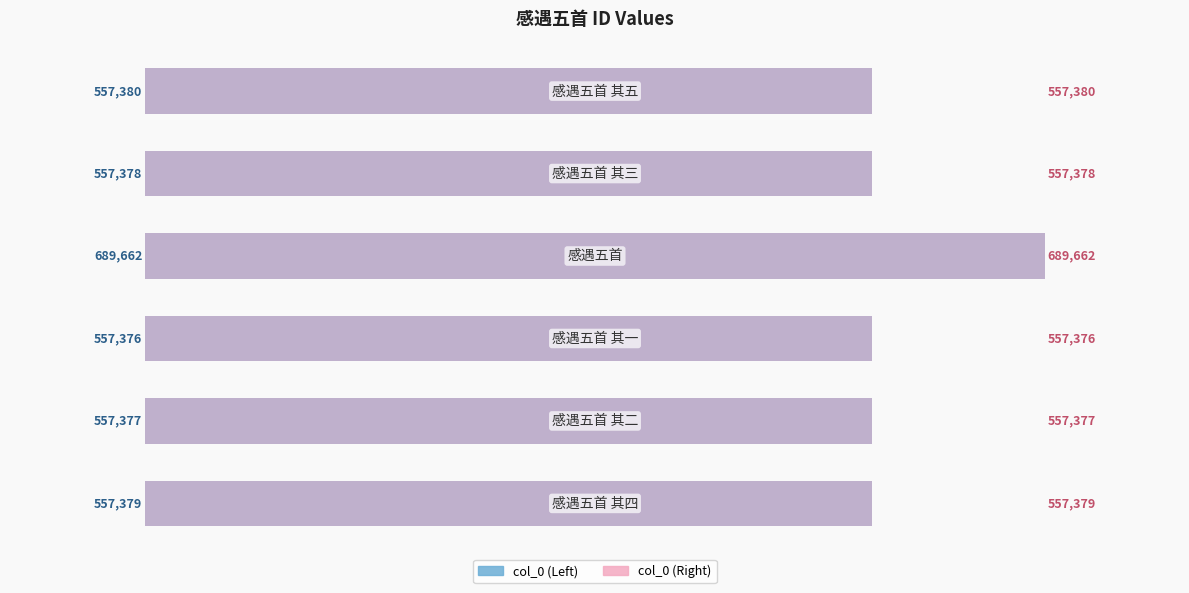

How many categories are shown in the chart?

6